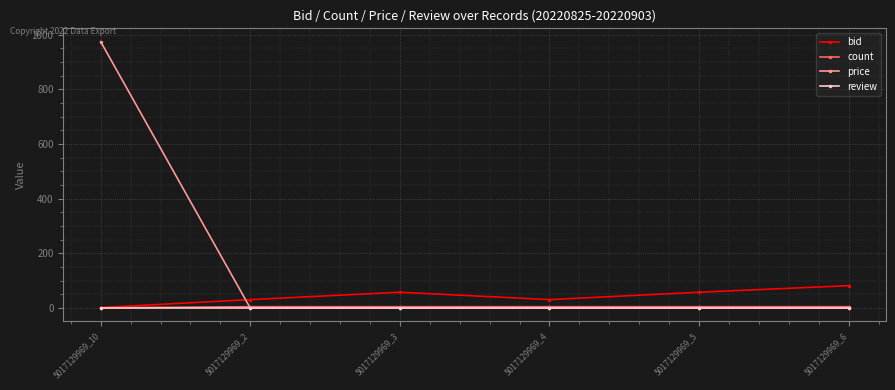

True or false: price and bid cross at least once.

True